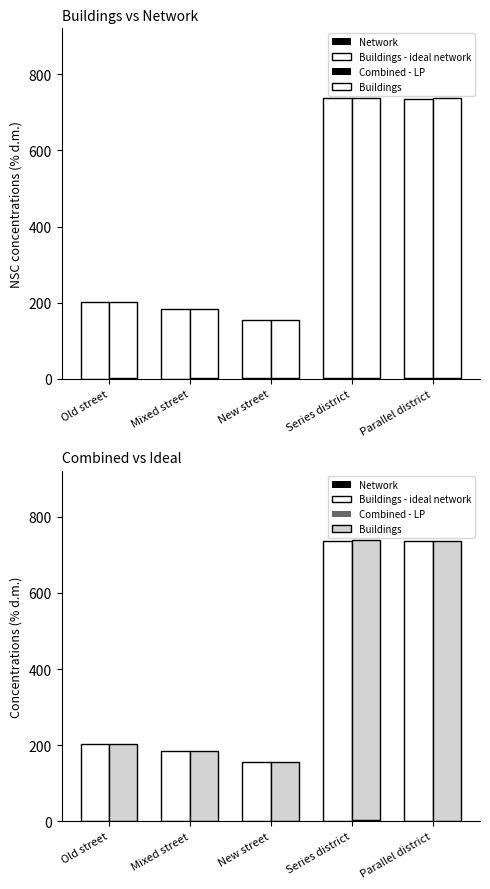

The value of Buildings - ideal network at Series district is 233.8. True or false?

False